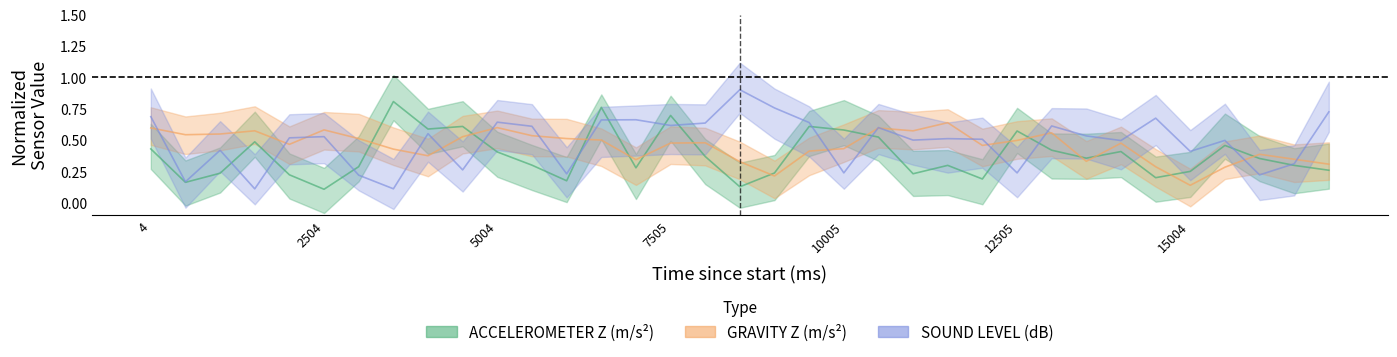

What is the value of the GRAVITY Z (m/s²) point at the 35th from the left?

0.3